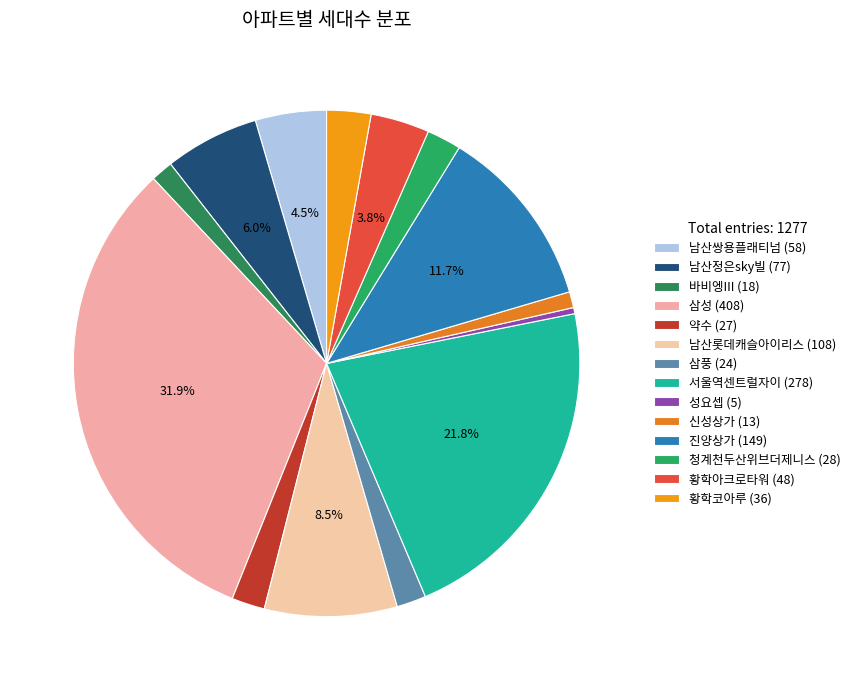

Count the number of slices in the pie.

14